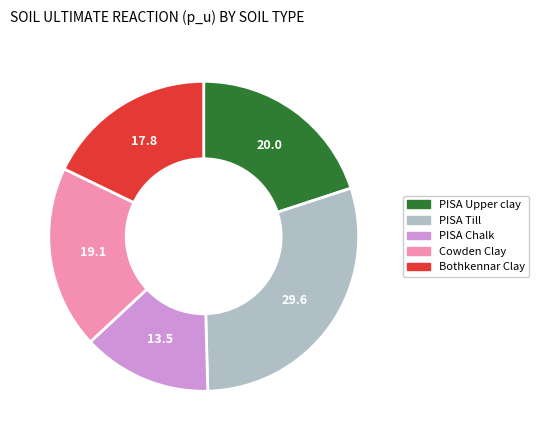

True or false: Bothkennar Clay accounts for 18% of the total.

True